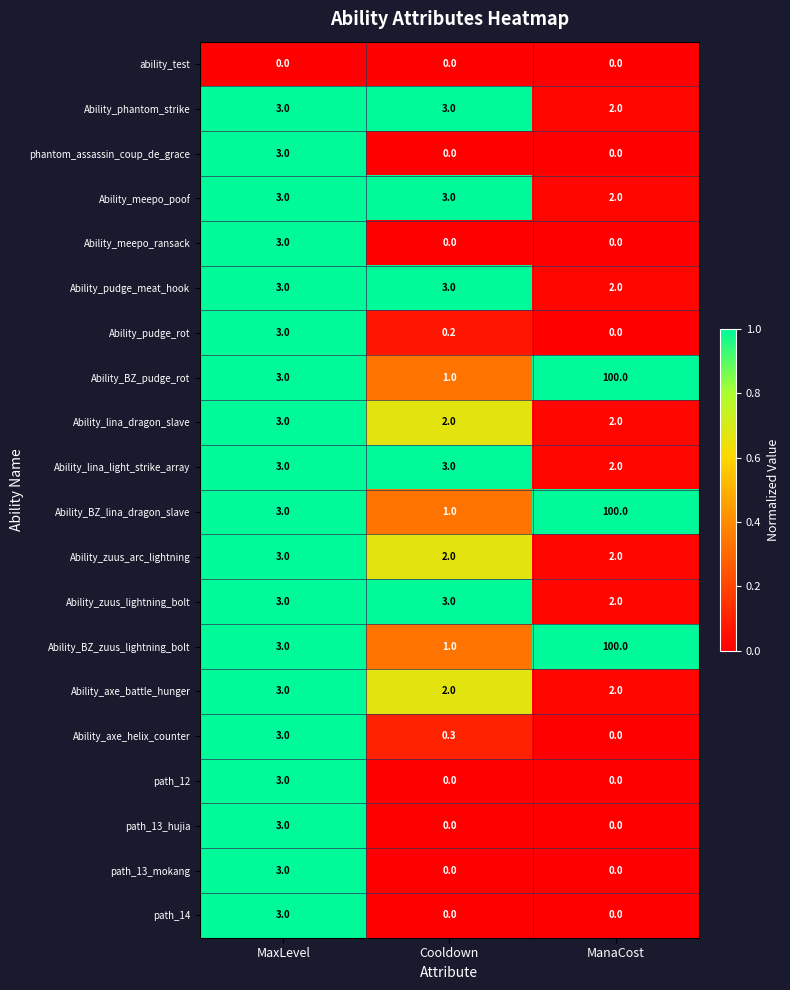

Is it true that path_13_hujia equals -1.2 at Cooldown?

False